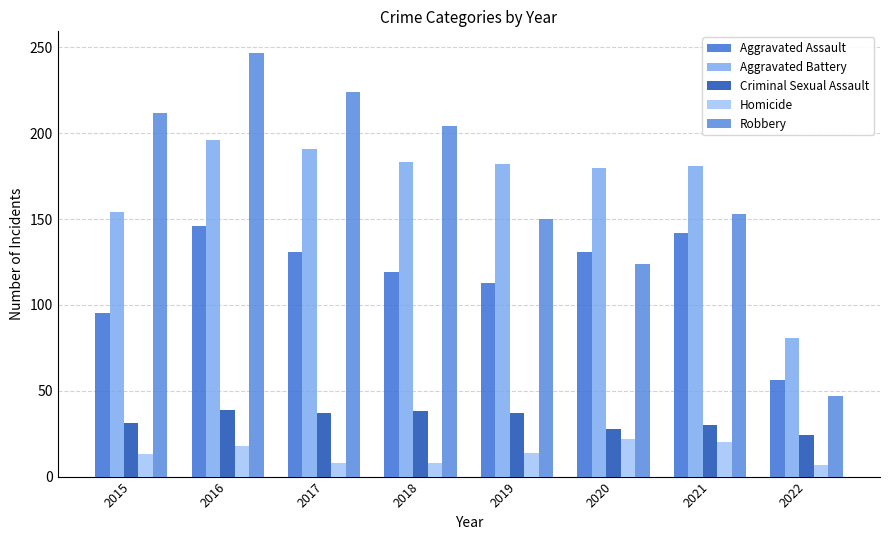

The Aggravated Battery series shows 181 at 2021. True or false?

True